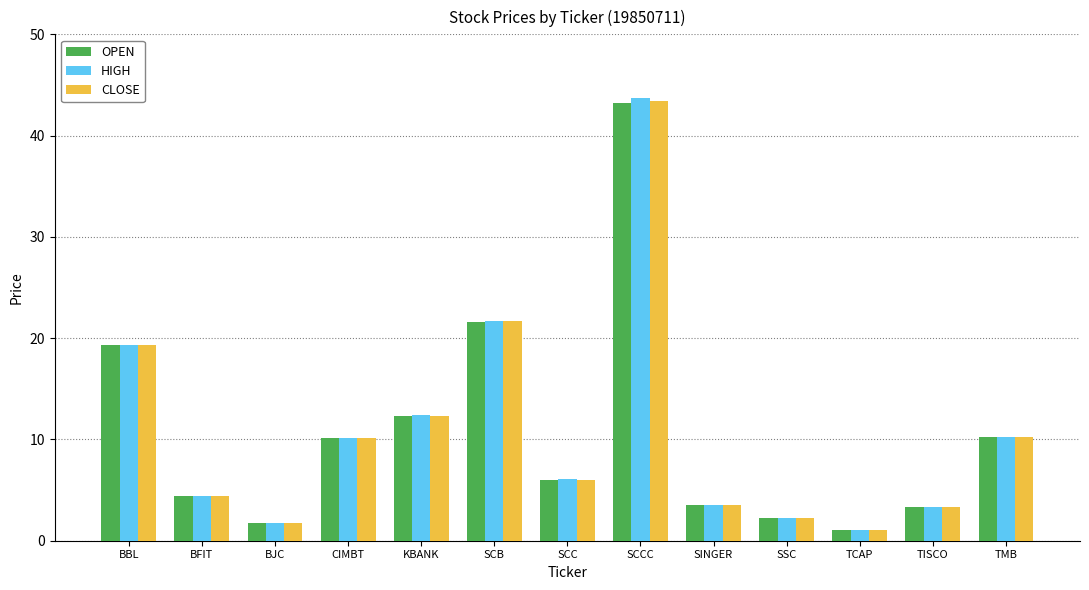

How many data points does each series have?

13